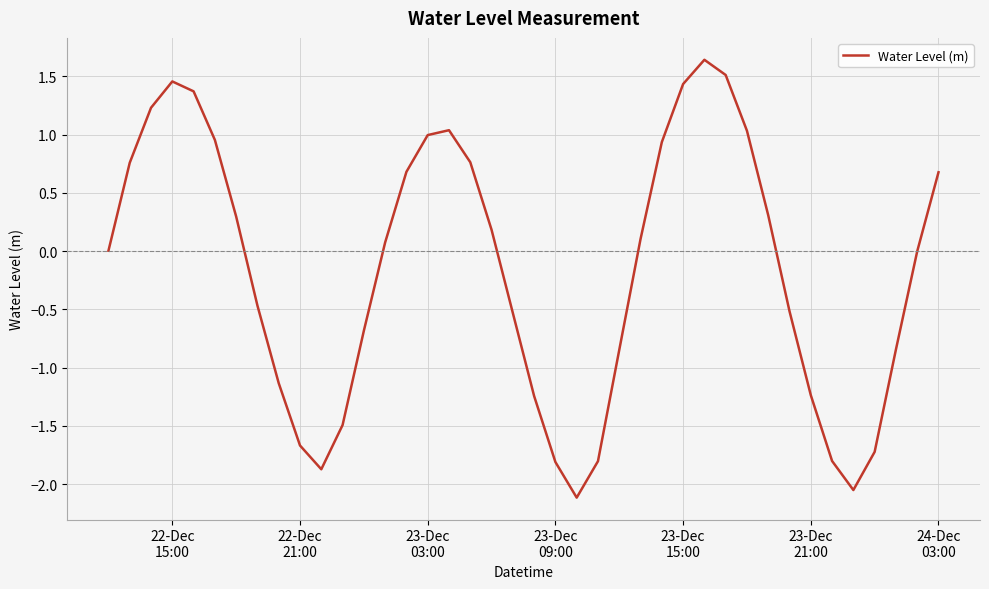

What is the minimum value shown in the chart?

-2.1